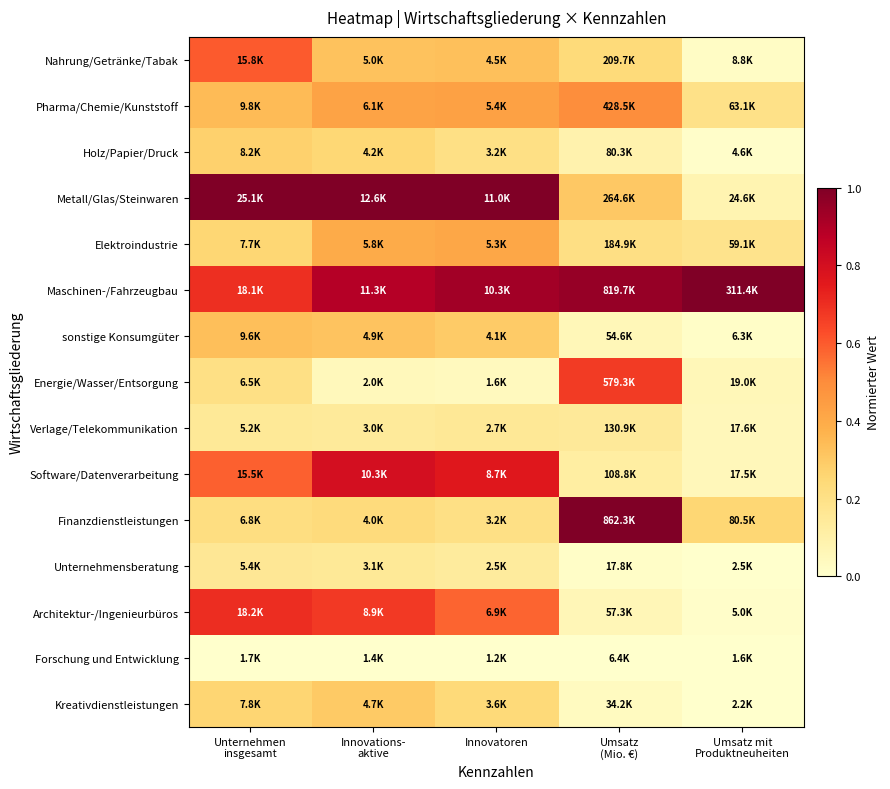

At which category is the sum across all series the highest?

Innovations-
aktive